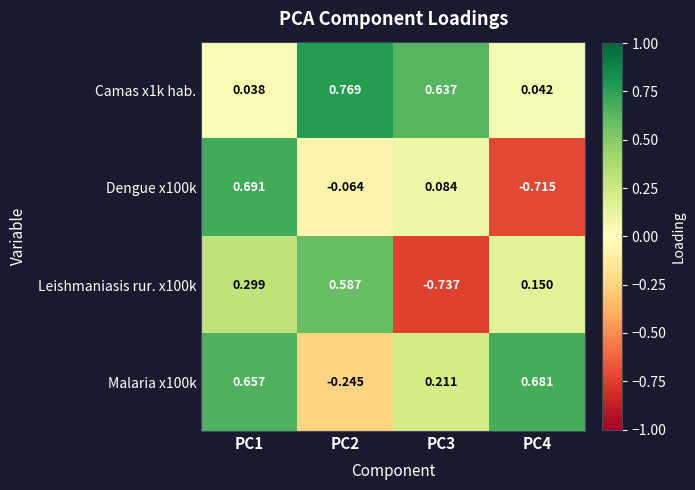

Is the value of Malaria x100k at PC4 greater than the value of Dengue x100k at PC1?

No